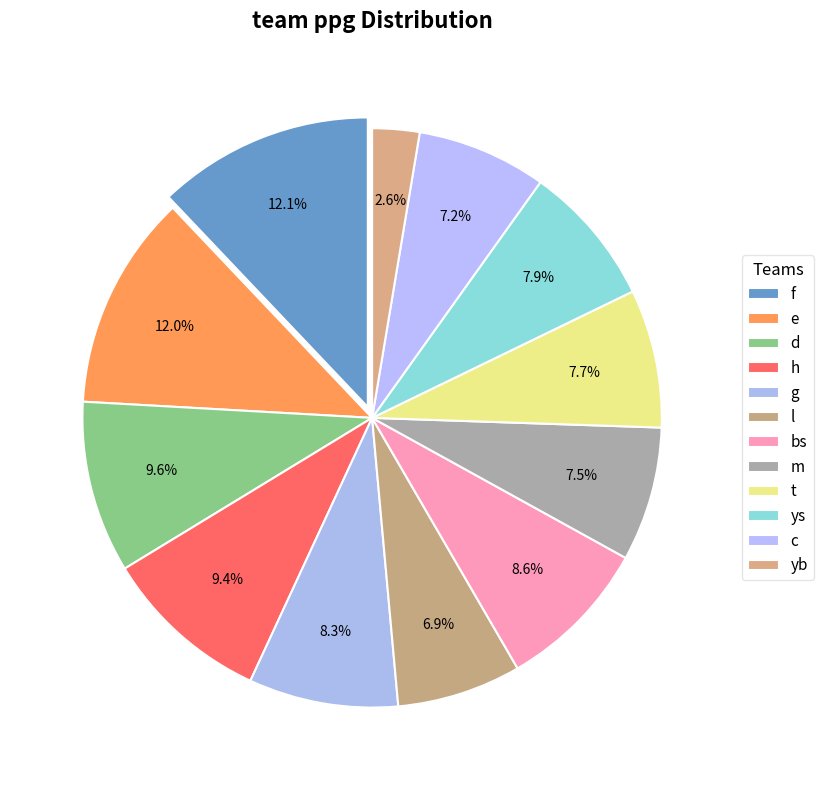

Count the number of slices in the pie.

12